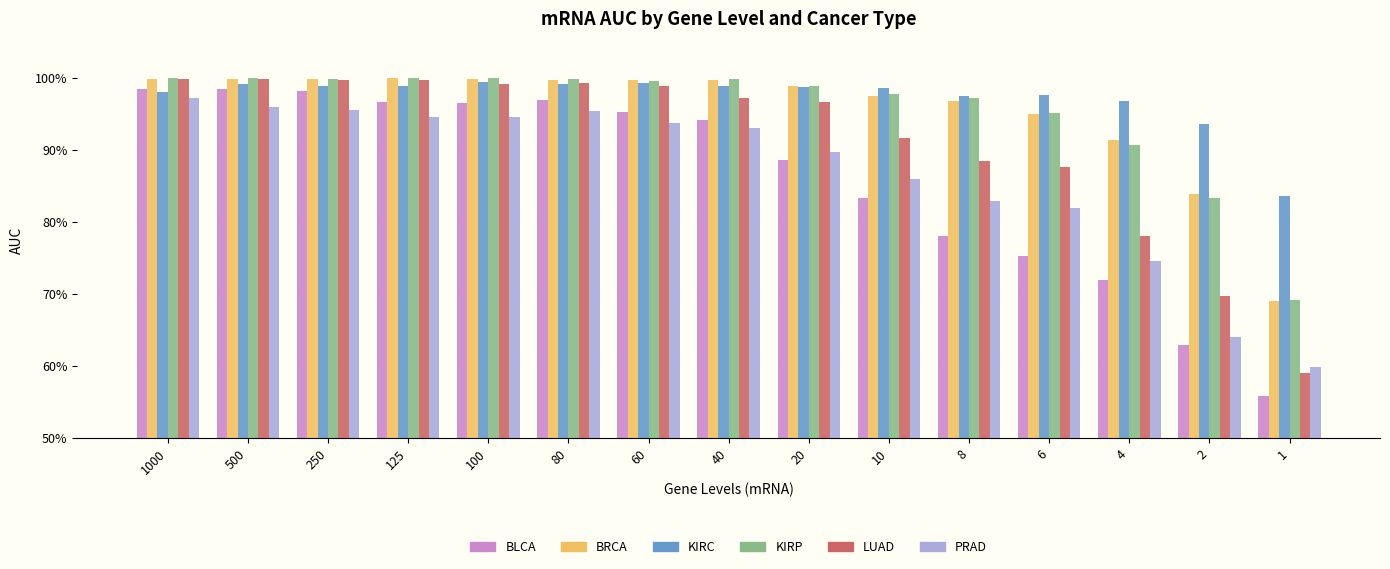

Reading left to right, what are all the values shown in this chart?

BLCA: 1.0	1.0	1.0	1.0	1.0	1.0	1.0	0.9	0.9	0.8	0.8	0.8	0.7	0.6	0.6
BRCA: 1.0	1.0	1.0	1.0	1.0	1.0	1.0	1.0	1.0	1.0	1.0	0.9	0.9	0.8	0.7
KIRC: 1.0	1.0	1.0	1.0	1.0	1.0	1.0	1.0	1.0	1.0	1.0	1.0	1.0	0.9	0.8
KIRP: 1.0	1.0	1.0	1.0	1.0	1.0	1.0	1.0	1.0	1.0	1.0	1.0	0.9	0.8	0.7
LUAD: 1.0	1.0	1.0	1.0	1.0	1.0	1.0	1.0	1.0	0.9	0.9	0.9	0.8	0.7	0.6
PRAD: 1.0	1.0	1.0	0.9	0.9	1.0	0.9	0.9	0.9	0.9	0.8	0.8	0.7	0.6	0.6